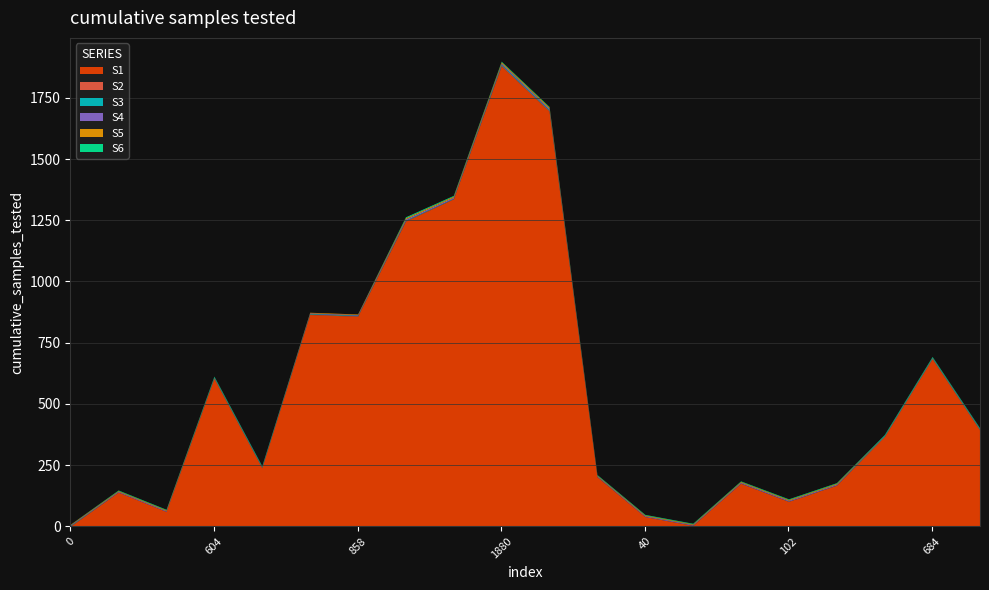

What is the difference between the maximum and minimum values in the S5 series?

5.1